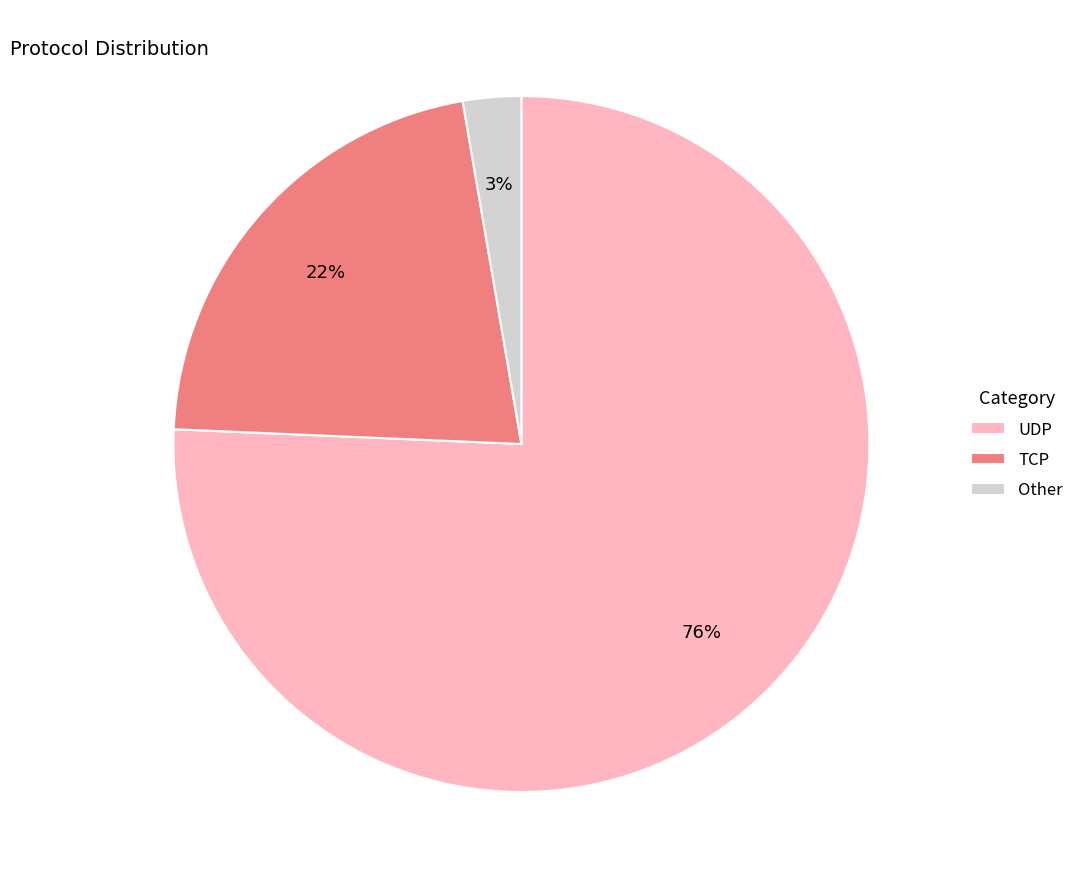

To the nearest percent, what percentage of the pie is TCP?

22%